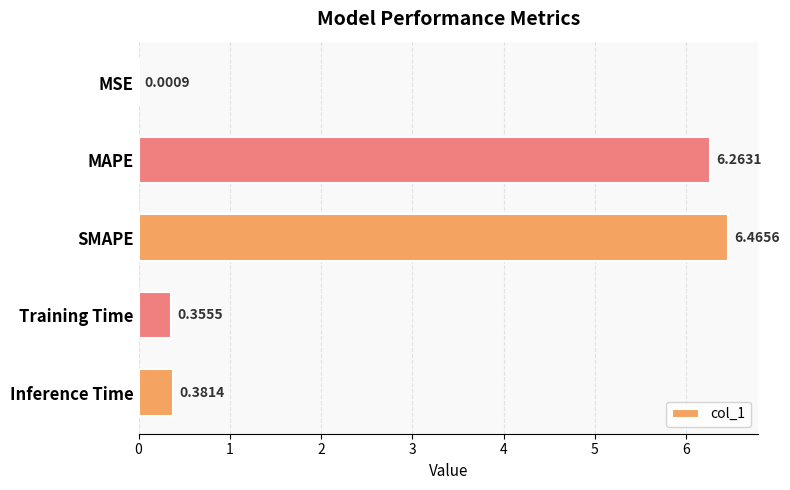

What is the sum of all values?

13.5